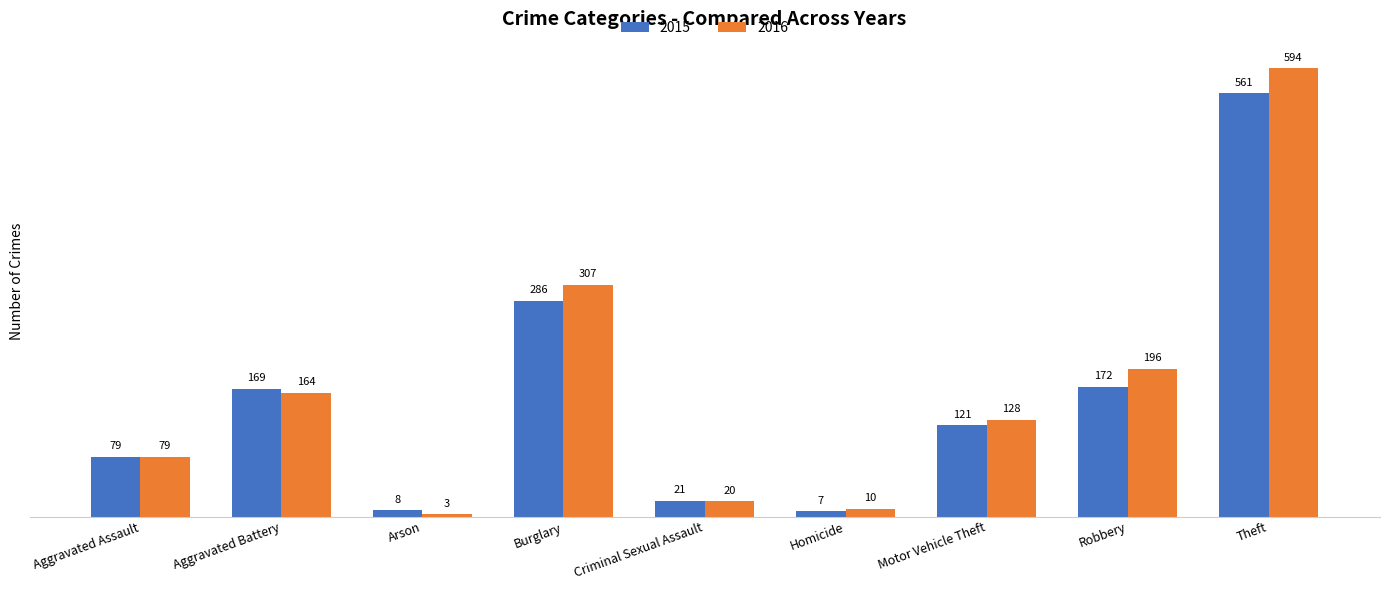

How many series are shown in this chart?

2